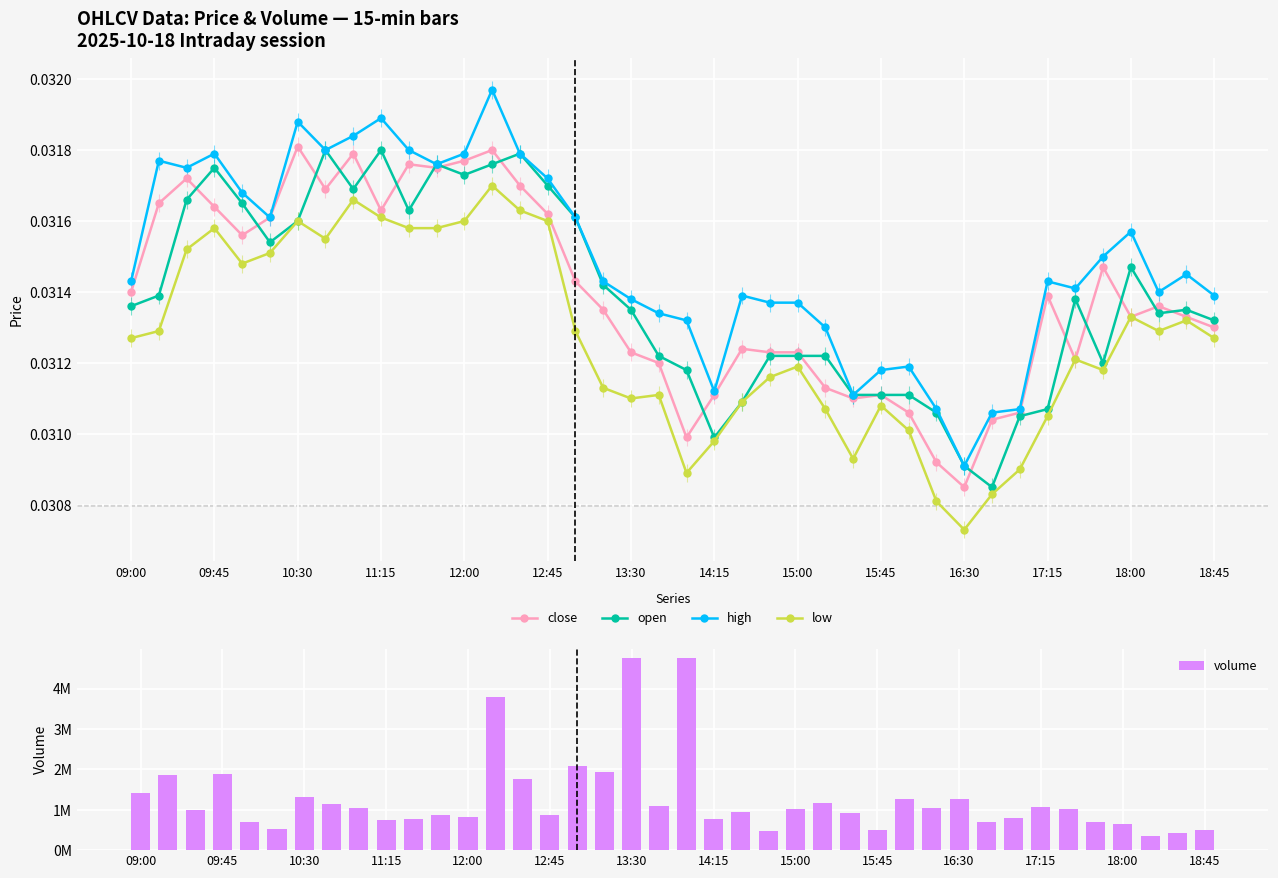

At how many categories does at least one series exceed 4552987?

2